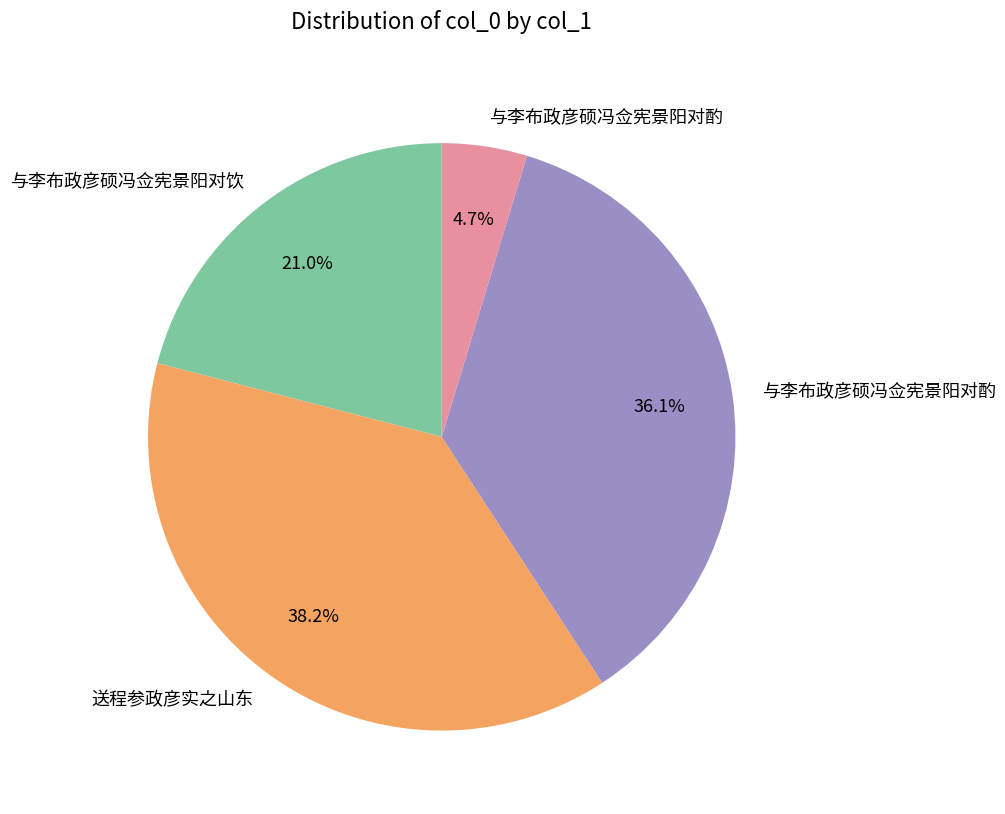

Is there a majority slice in this chart?

No